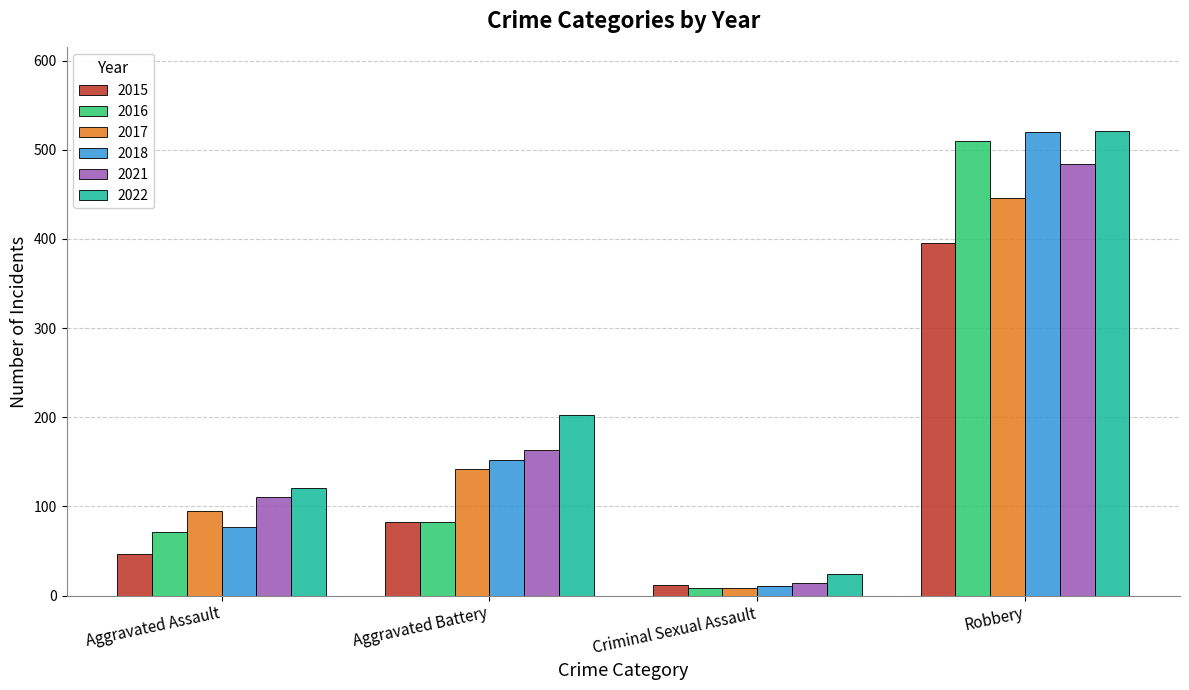

Reading right to left, extract all data points from this chart.

2015: 395	12	82	46
2016: 510	8	82	71
2017: 446	8	142	95
2018: 520	11	152	77
2021: 484	14	163	110
2022: 521	24	202	121